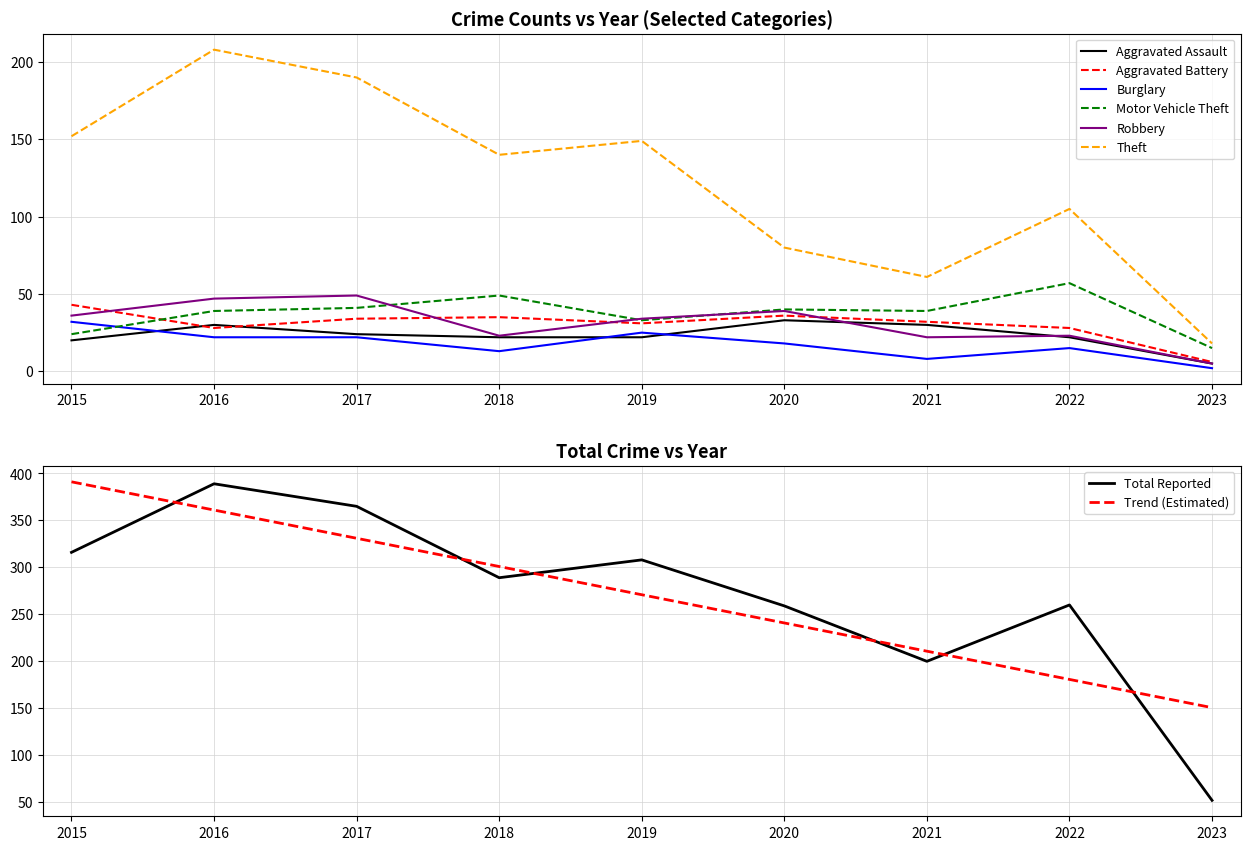

At which category is the sum across all series the highest?

2016